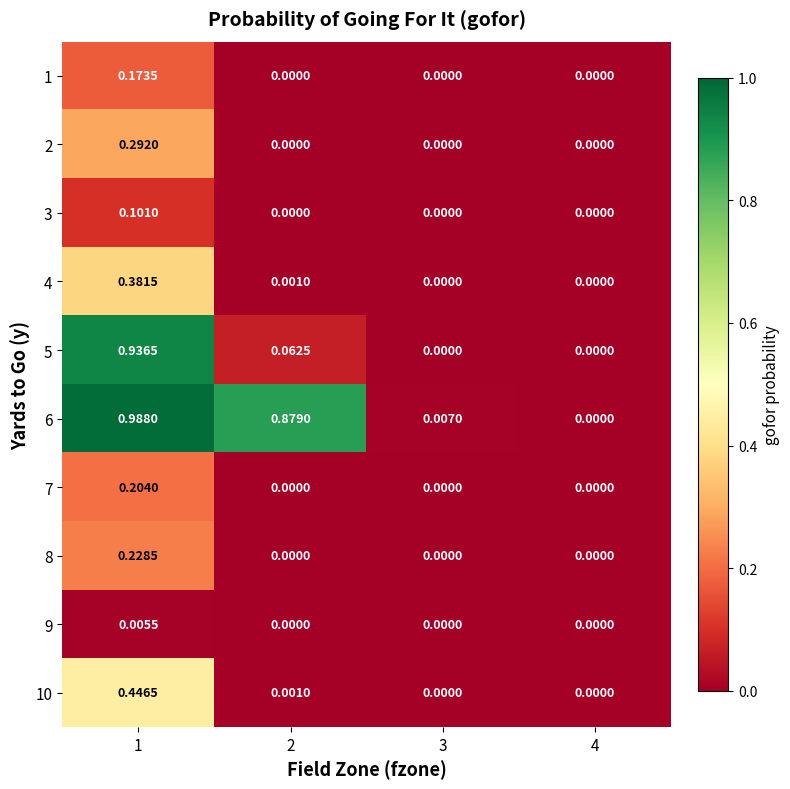

How many distinct data groups are displayed?

10